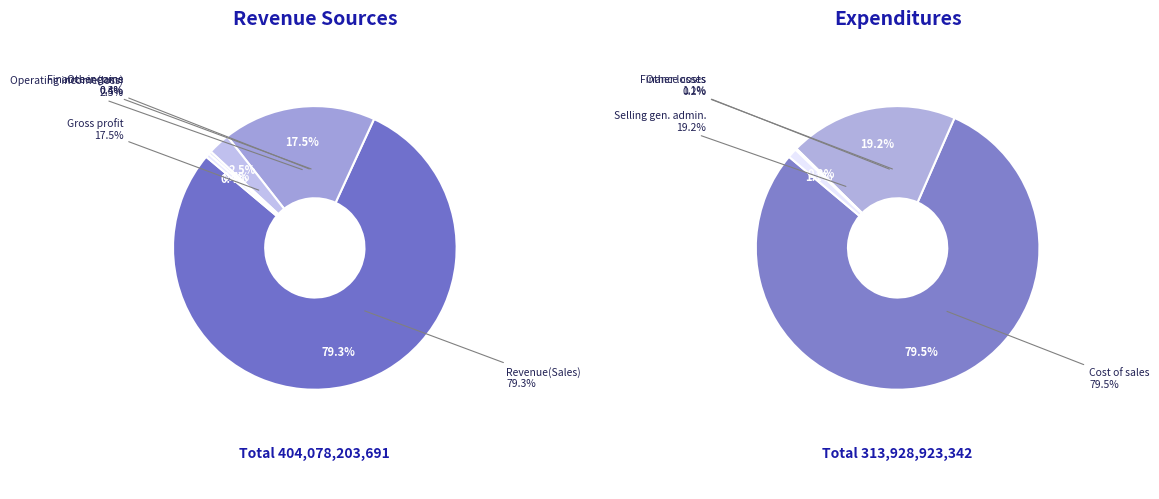

Rank the categories by value from lowest to highest.

Other losses, Other gains, Finance income, Finance costs, Operating income(loss), Selling general administrative expenses, Gross profit, Cost of sales, Revenue(Sales)